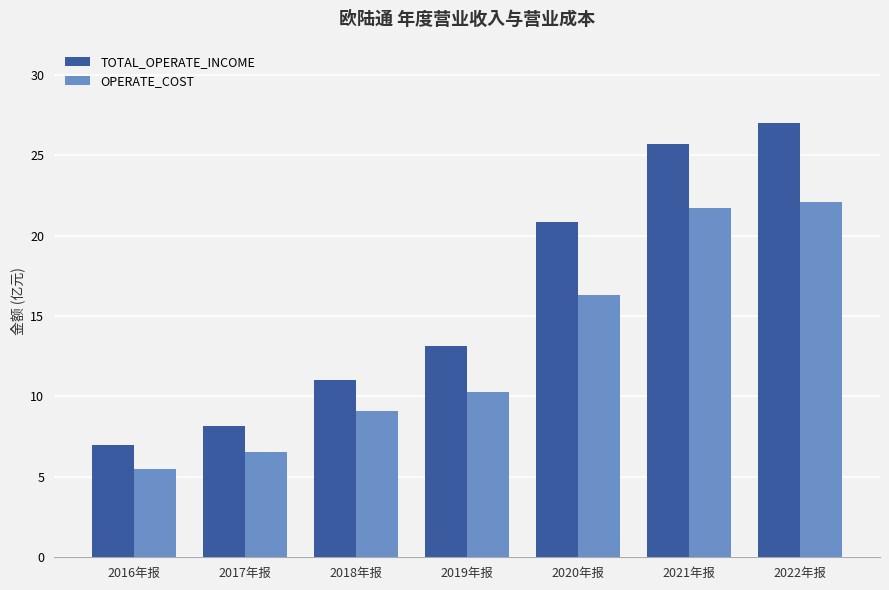

Are the bars grouped side by side (vs. stacked)?

Yes